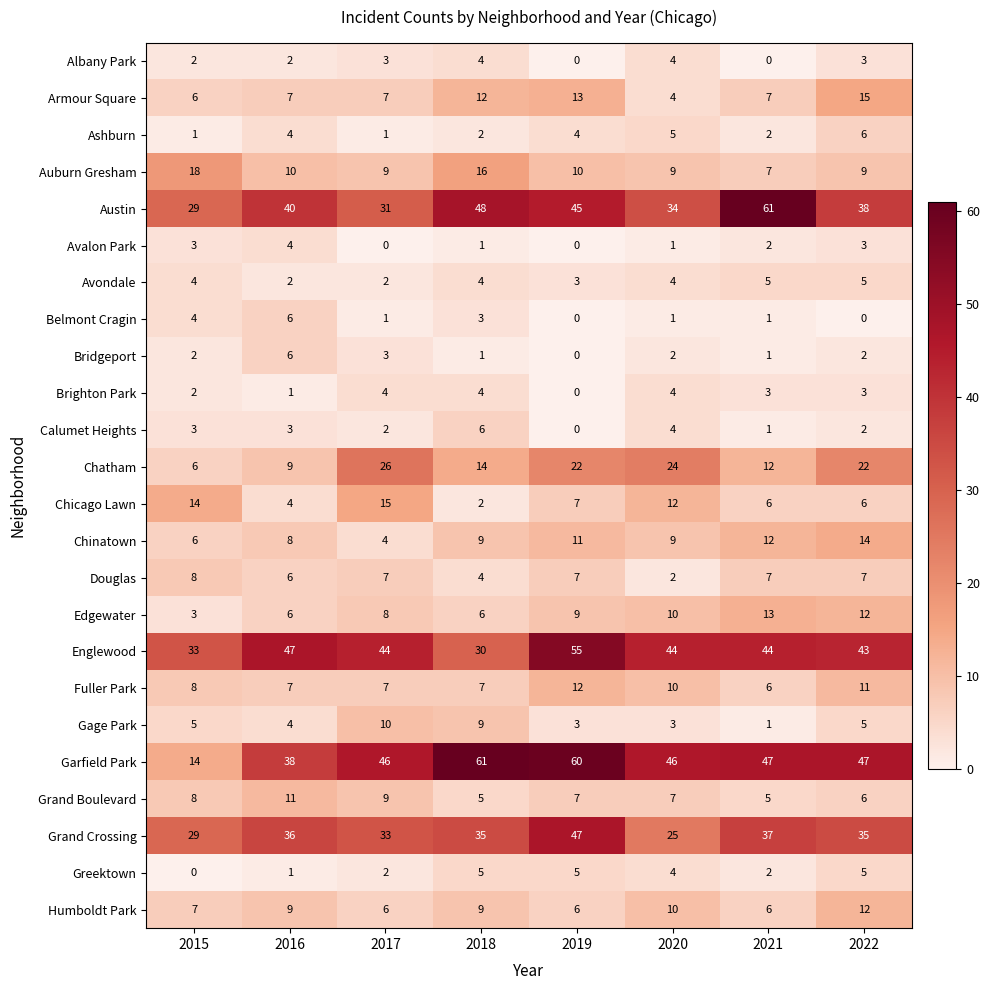

What is the total value across all series at 2021?

288